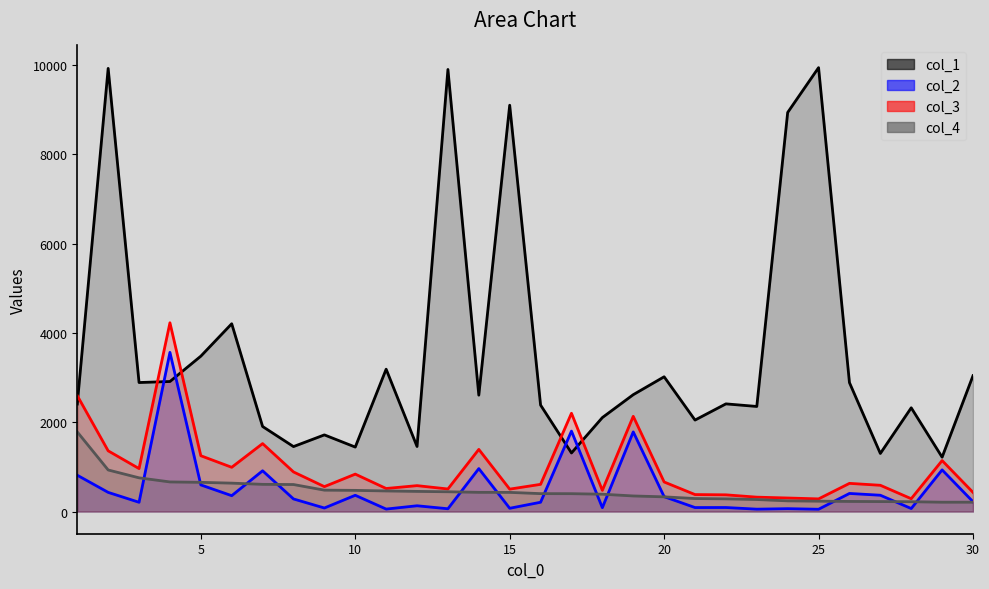

True or false: col_4 and col_2 cross at least once.

True